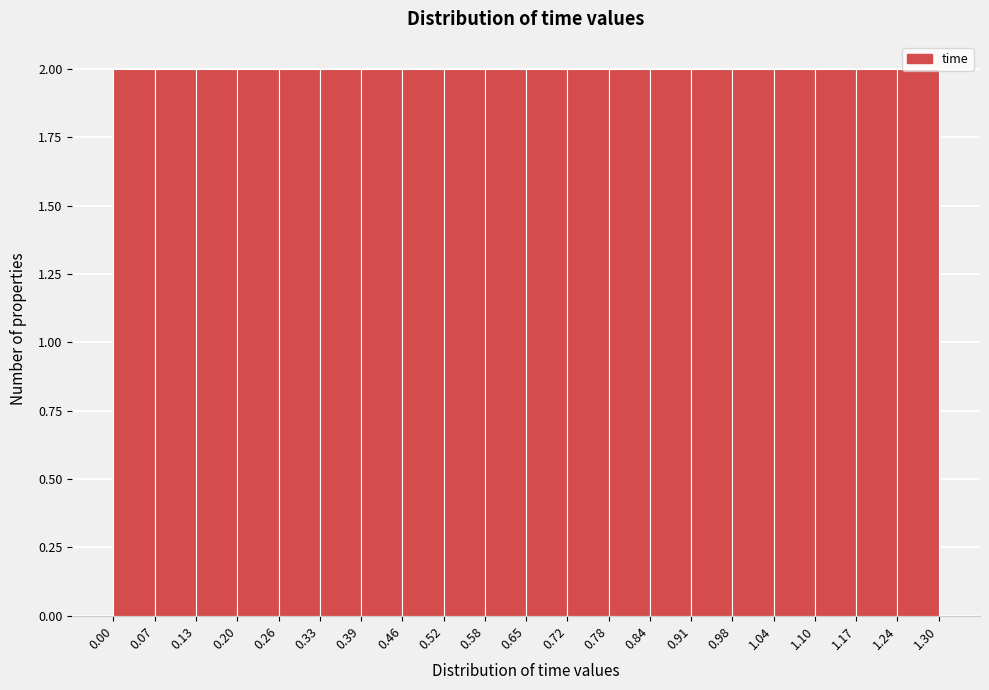

What is the height of the bar covering 0.26 to 0.33 on the x-axis? The values are not printed on the chart, so give them approximately, as read against the axis.

2